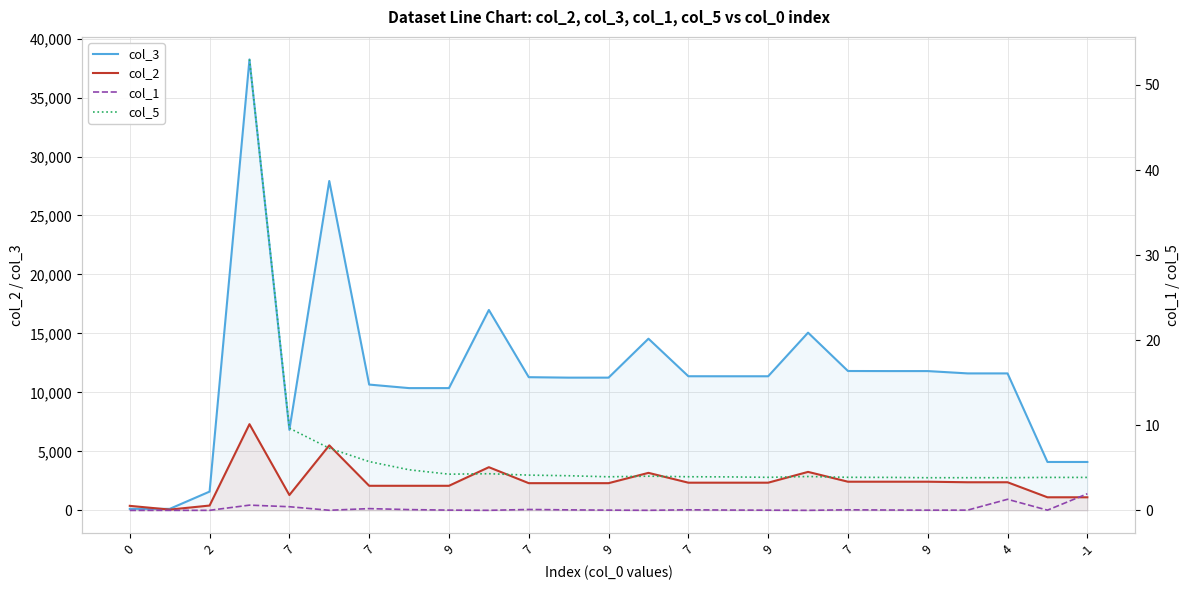

What is the approximate value of col_5 at 7?

4.0